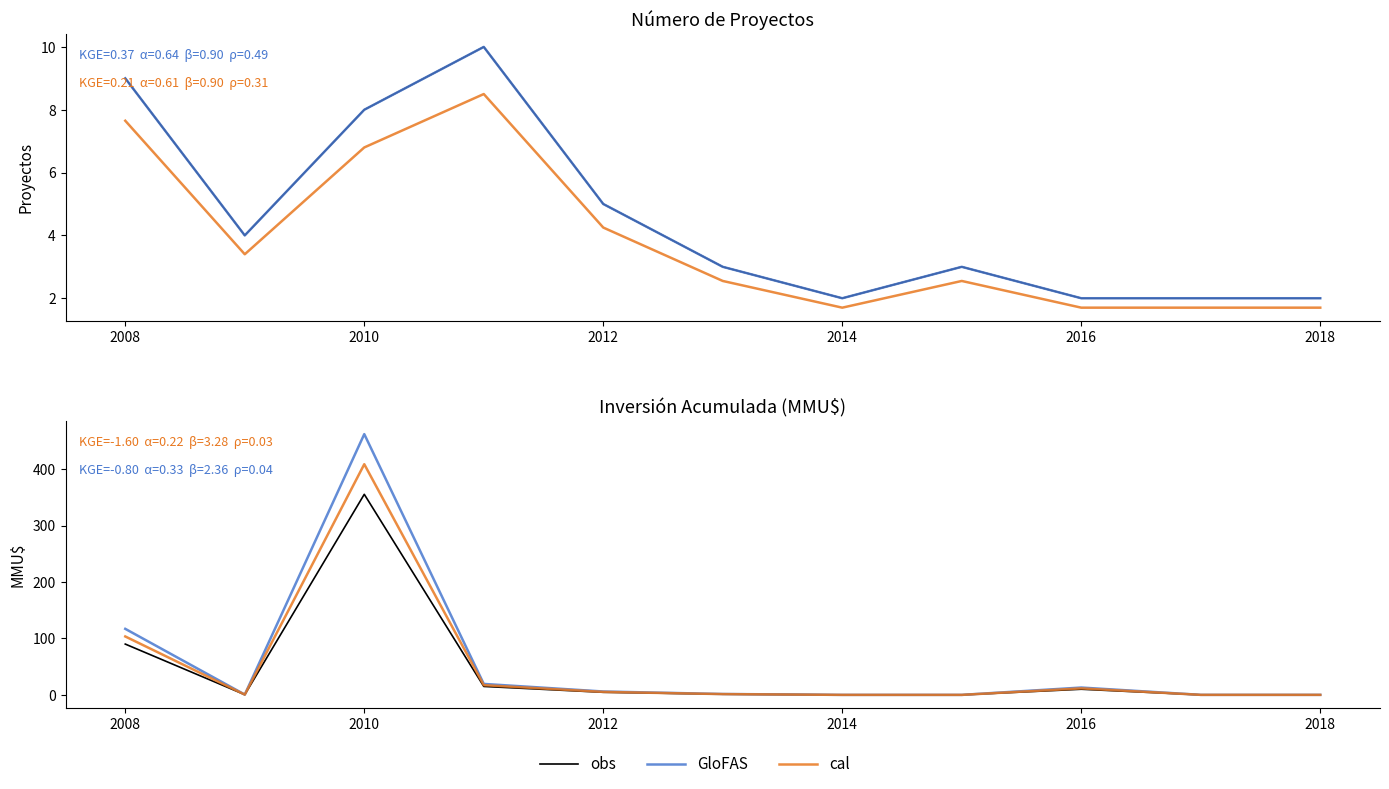

How many categories are shown in the chart?

11